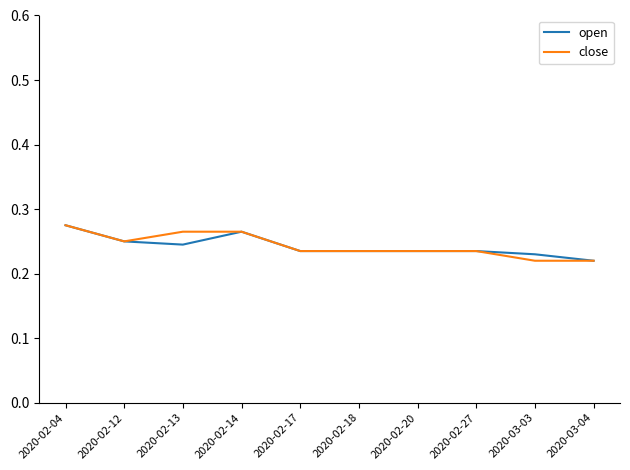

Is the value of open at 2020-02-12 greater than the value of close at 2020-02-14?

No